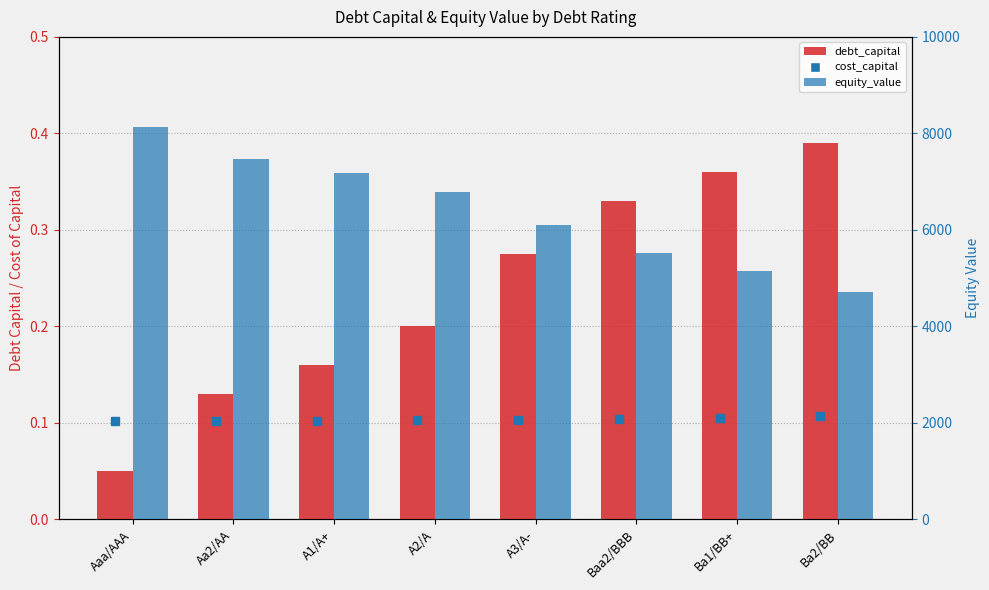

Which has a higher value, A2/A or A1/A+?

A2/A